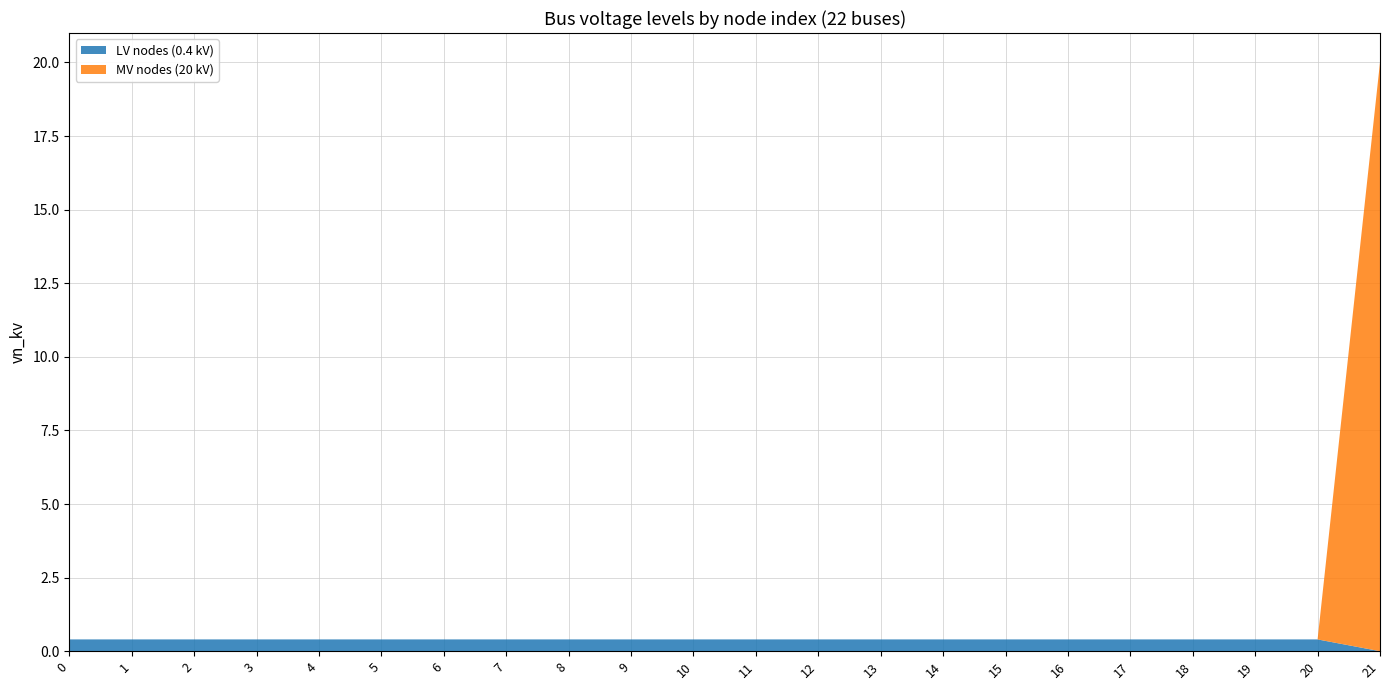

Reading left to right, what are all the values shown in this chart?

LV nodes (0.4 kV): 0=0.4	1=0.4	2=0.4	3=0.4	4=0.4	5=0.4	6=0.4	7=0.4	8=0.4	9=0.4	10=0.4	11=0.4	12=0.4	13=0.4	14=0.4	15=0.4	16=0.4	17=0.4	18=0.4	19=0.4	20=0.4	21=0.0
MV nodes (20 kV): 0=0.0	1=0.0	2=0.0	3=0.0	4=0.0	5=0.0	6=0.0	7=0.0	8=0.0	9=0.0	10=0.0	11=0.0	12=0.0	13=0.0	14=0.0	15=0.0	16=0.0	17=0.0	18=0.0	19=0.0	20=0.0	21=20.0